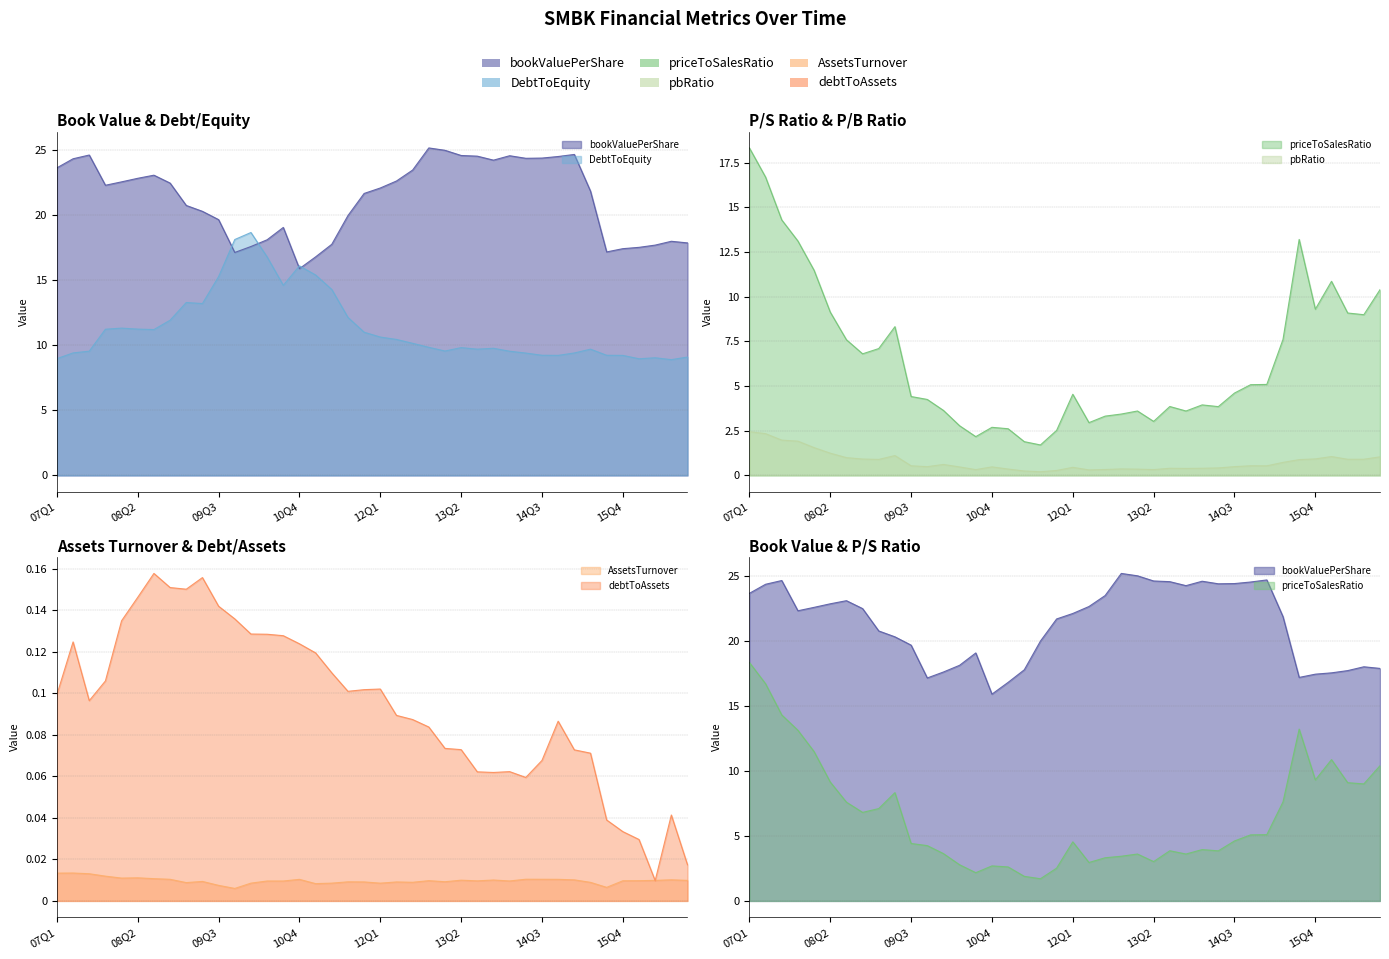

How many values in the priceToSalesRatio series exceed 4?

23